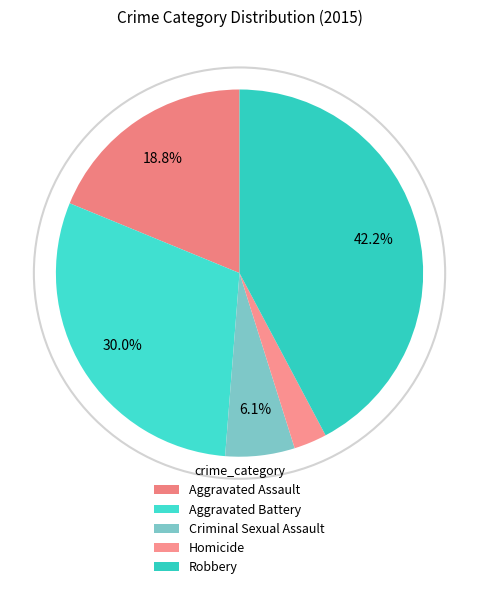

Is it true that Aggravated Battery is 30% of the pie?

True